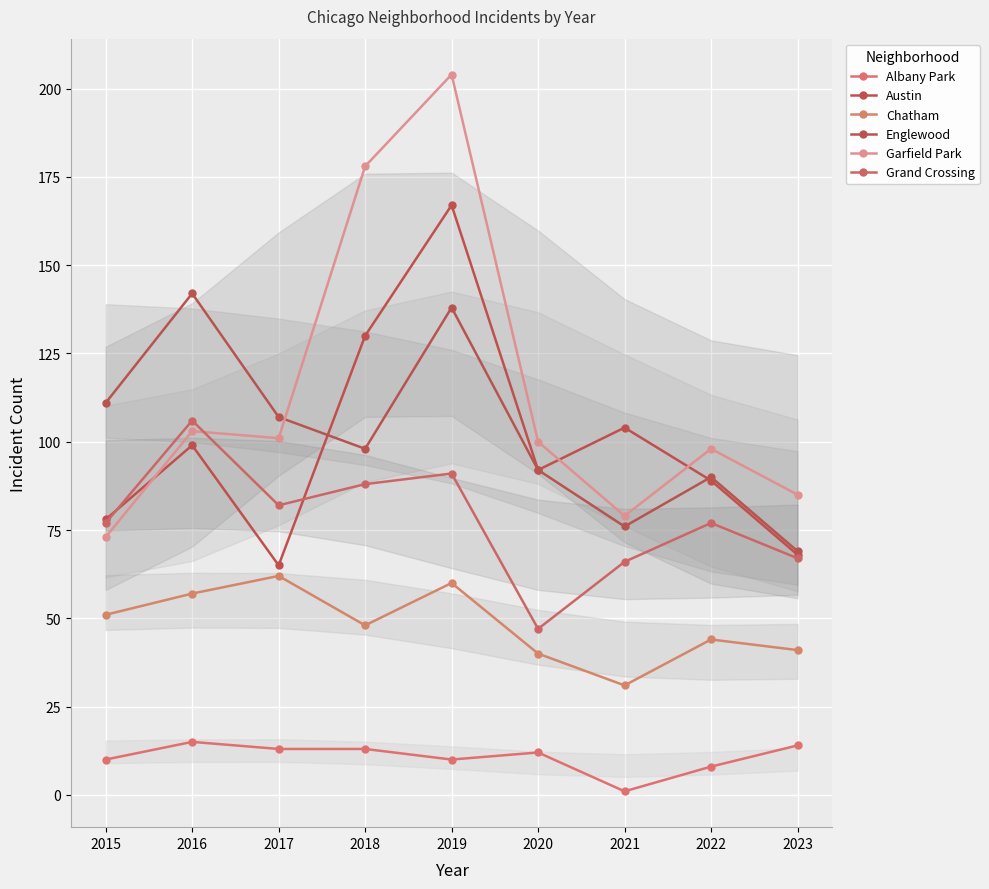

True or false: Albany Park and Austin cross at least once.

False